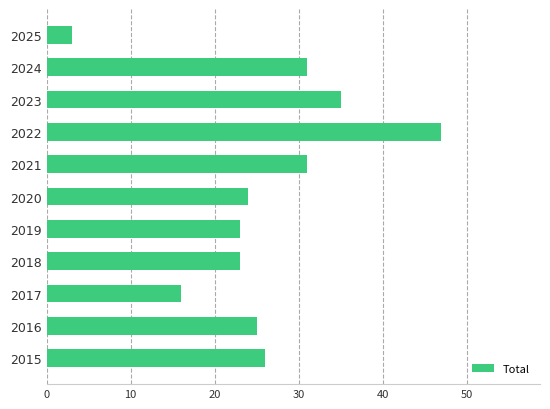

The chart shows a value of 15 at 2015. True or false?

False